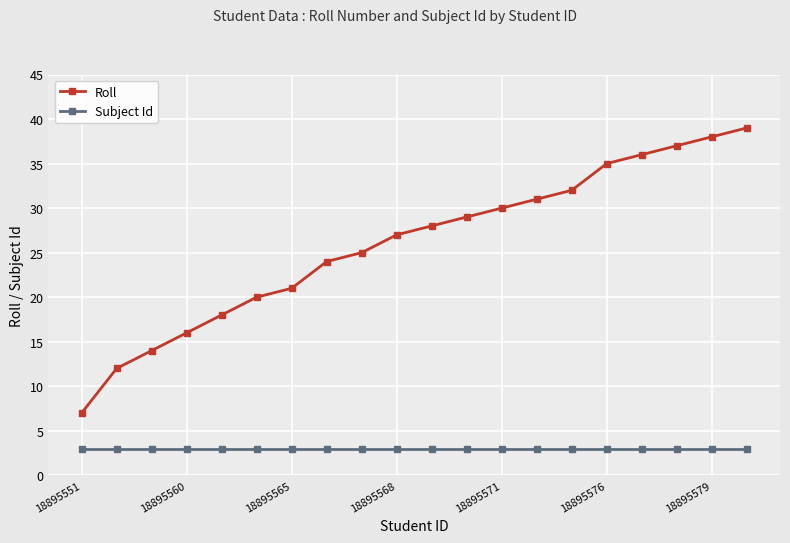

What is the minimum value for Subject Id?

3